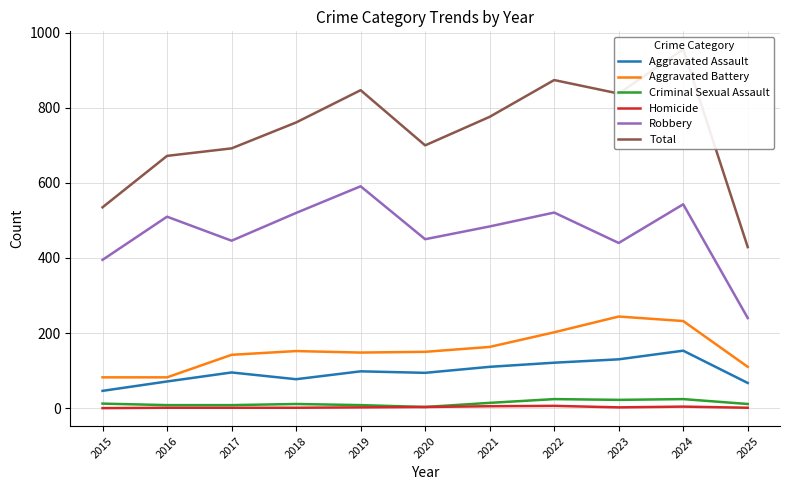

What value does the Criminal Sexual Assault series have at 2023, to the nearest 5?

20